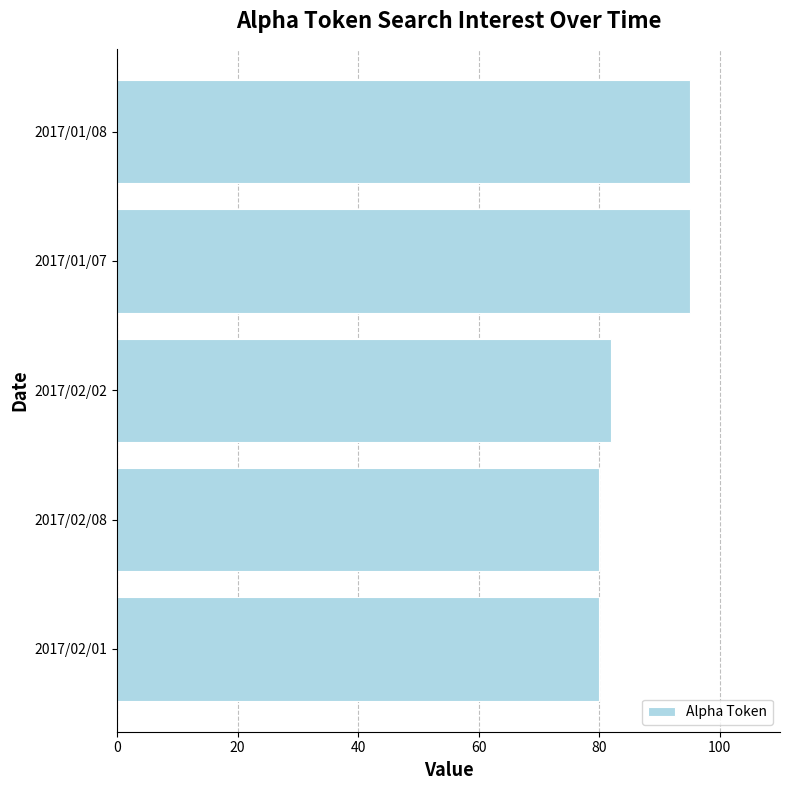

How many data points are less than 82?

2